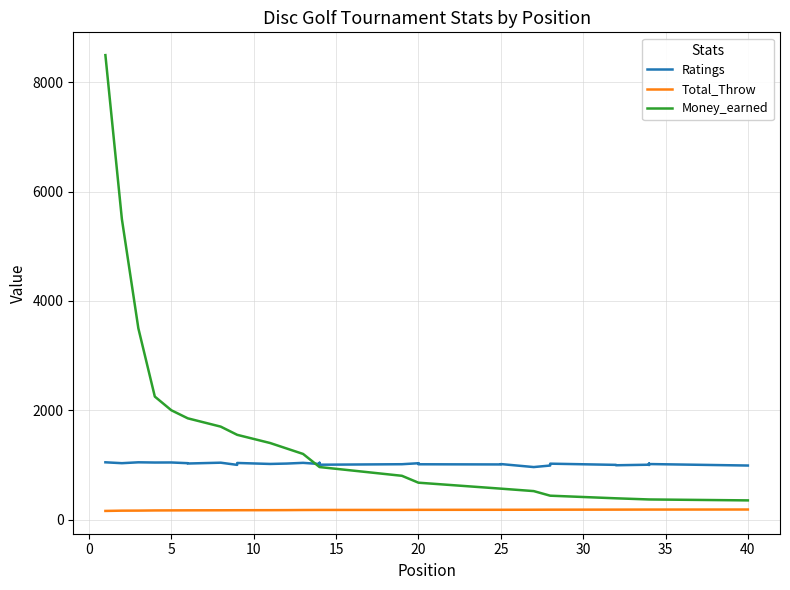

What is the maximum value shown in the chart?

8500